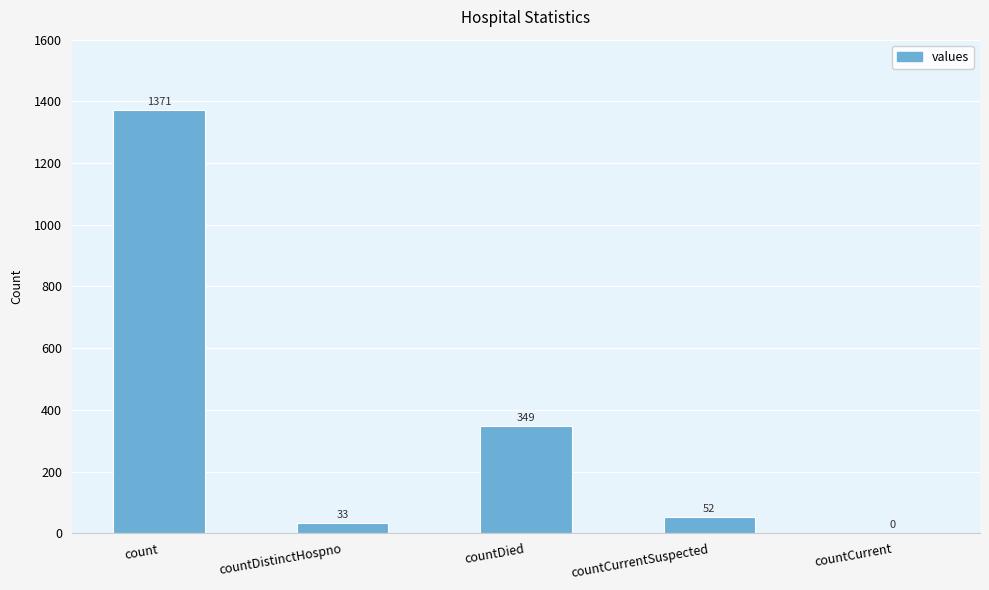

What is the sum of the values at count and countCurrent?

1371